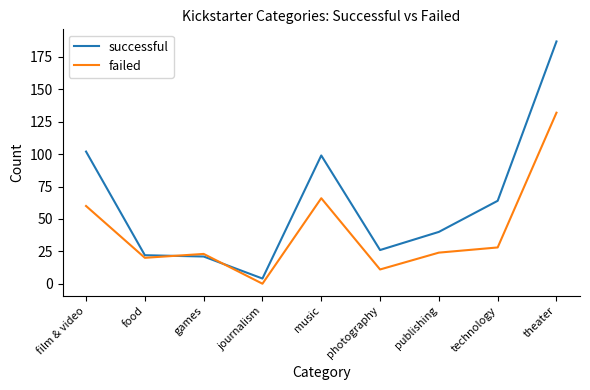

True or false: failed and successful cross at least once.

True